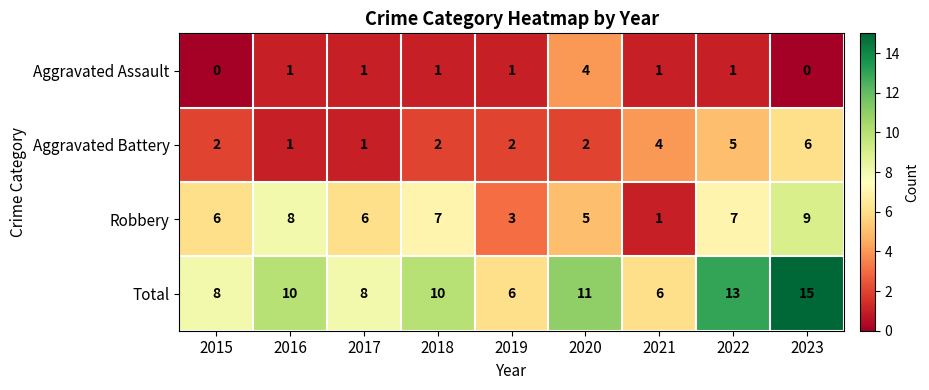

Rank the series at 2020 from highest to lowest value.

Total, Robbery, Aggravated Assault, Aggravated Battery